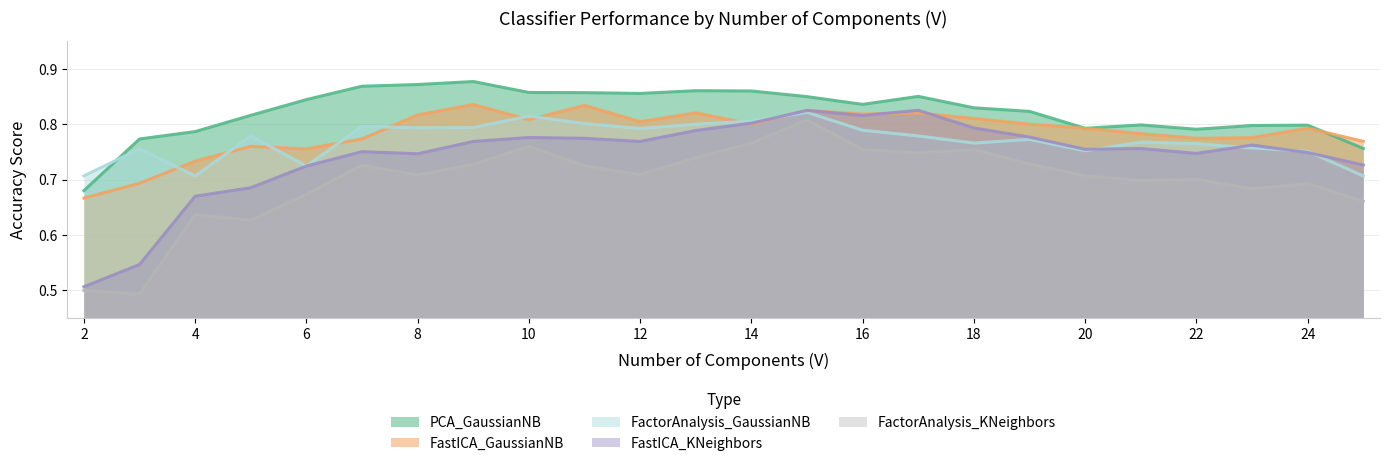

Count the FactorAnalysis_GaussianNB values in the range 0 to 1.

24